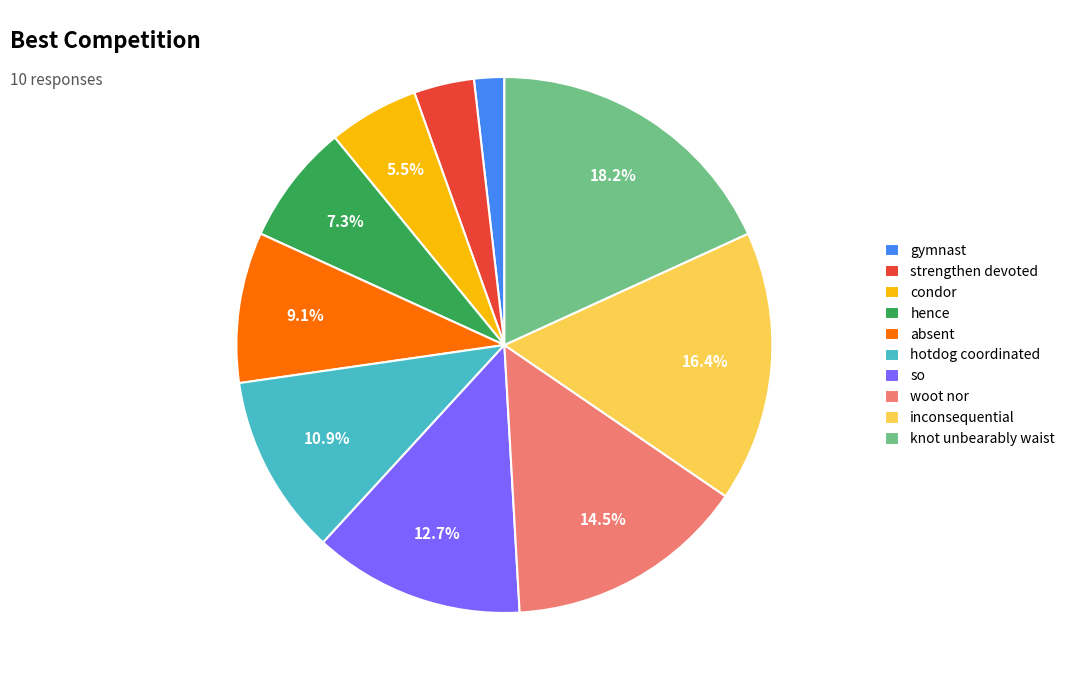

Is hence the majority of the pie?

No